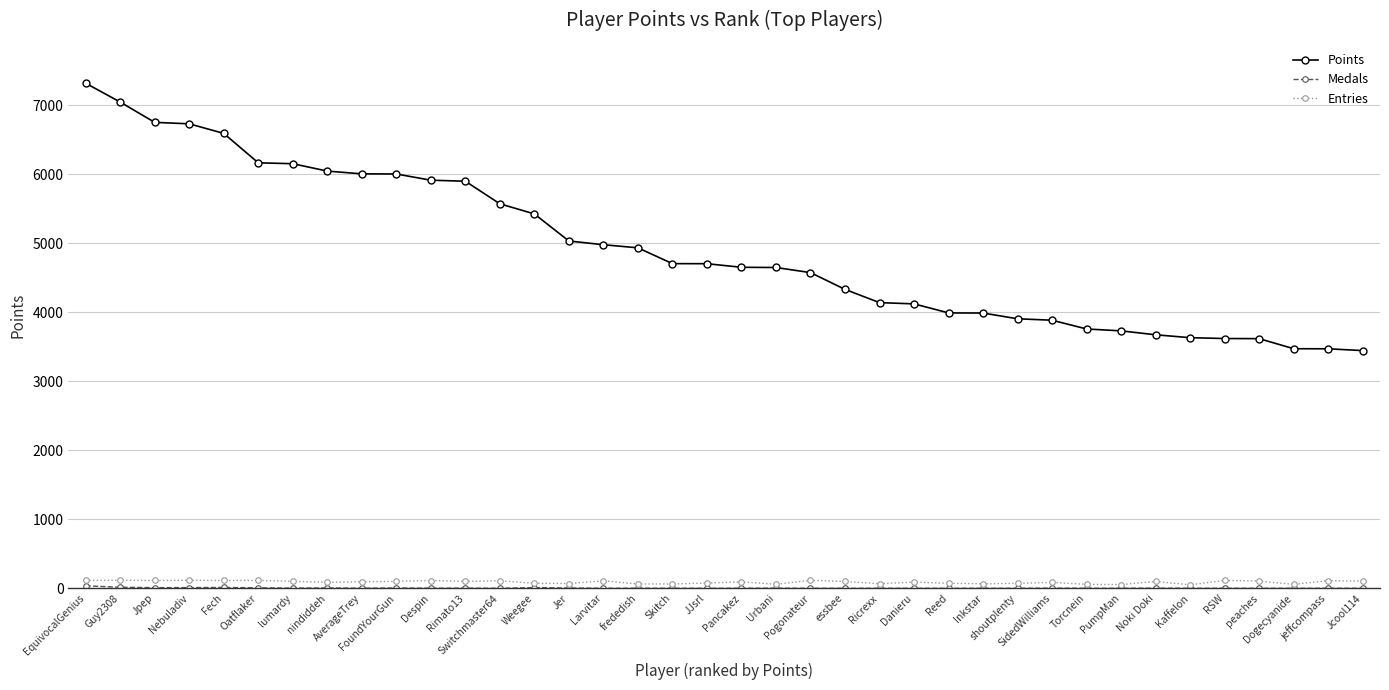

Which series has the largest total across all categories?

Points